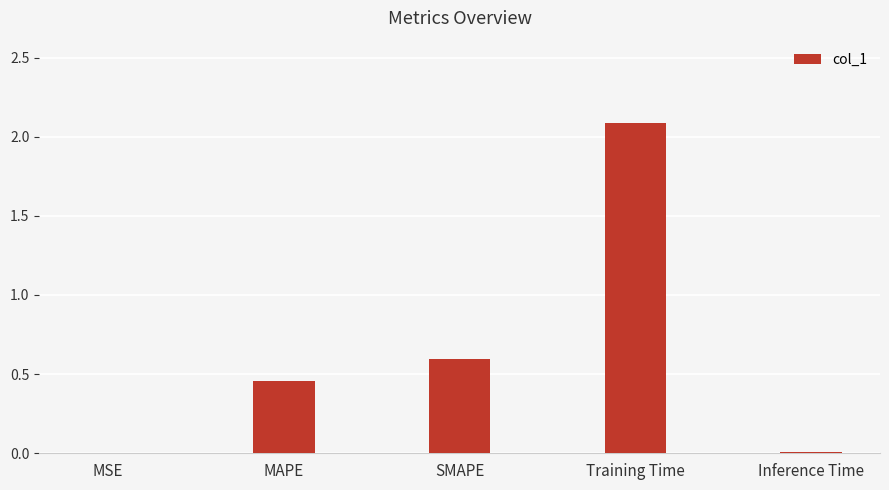

What is the sum of all values?

3.1